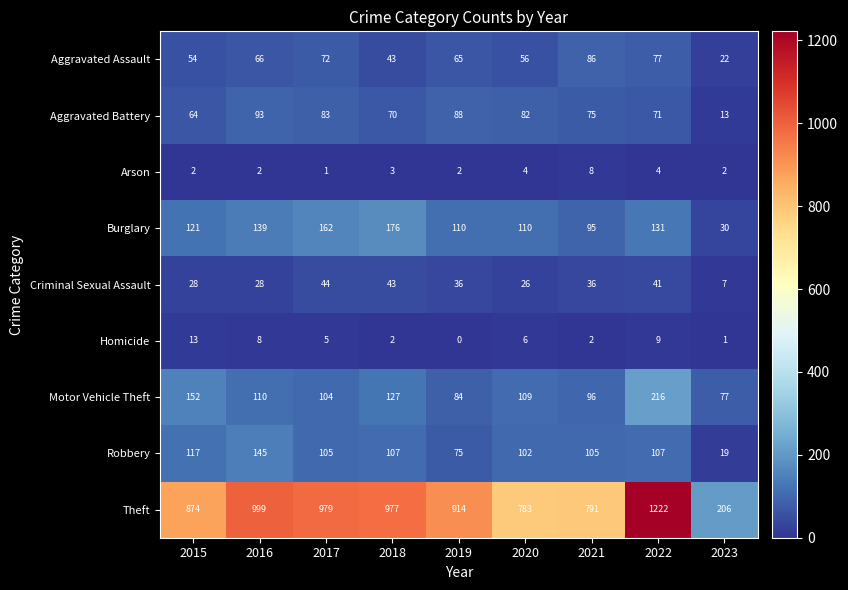

Is it true that Robbery equals 23 at 2021?

False